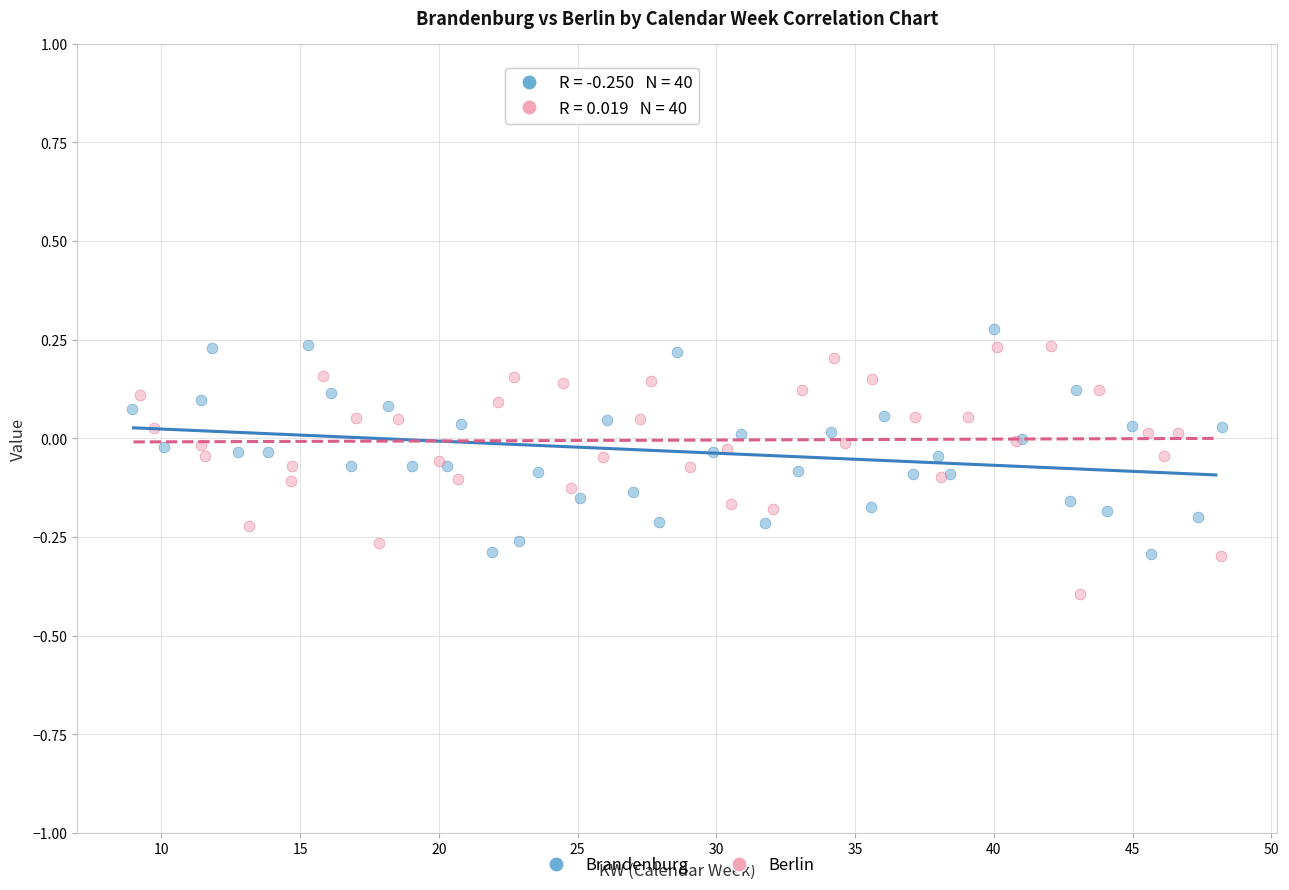

Which series reaches the minimum Y coordinate?

Berlin